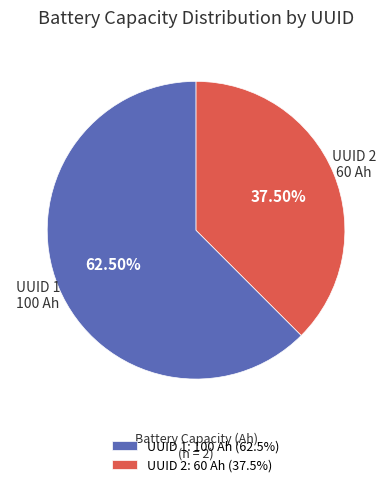

Does any single category account for the majority?

Yes